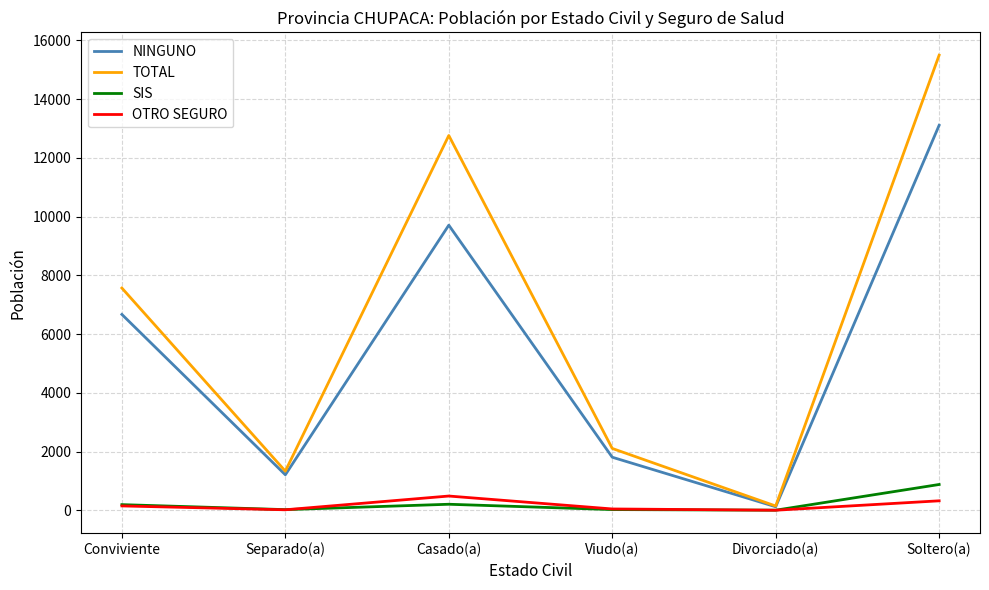

At which label does NINGUNO reach its minimum?

Divorciado(a)